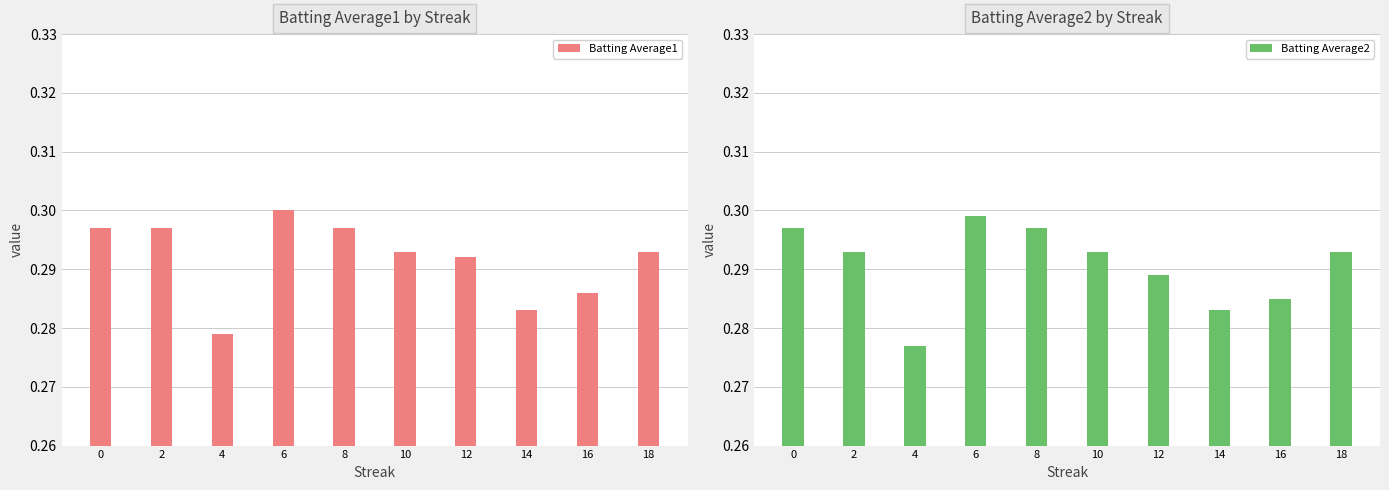

At which category is the sum across all series the highest?

6